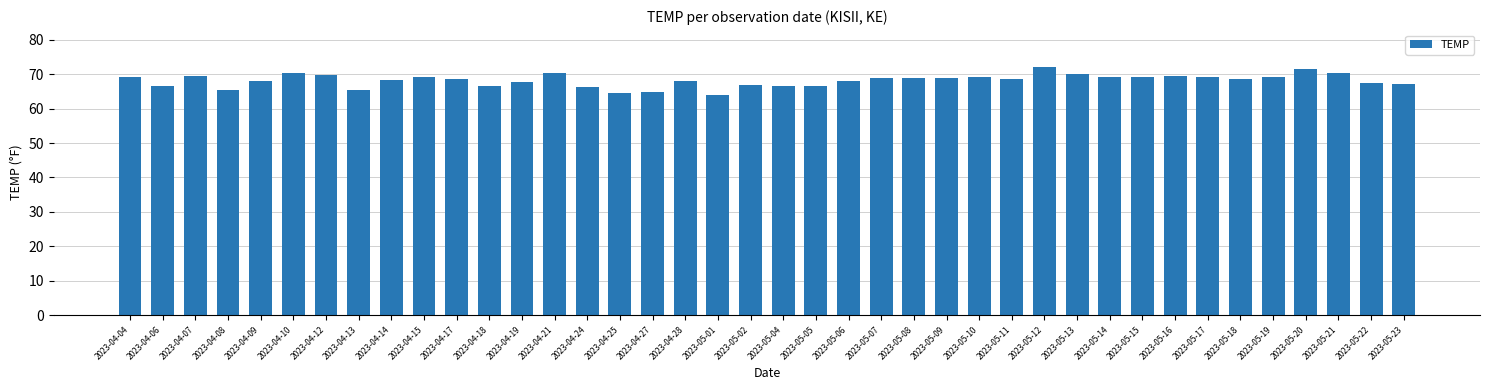

What is the difference between the values at 2023-04-15 and 2023-04-27?

4.6